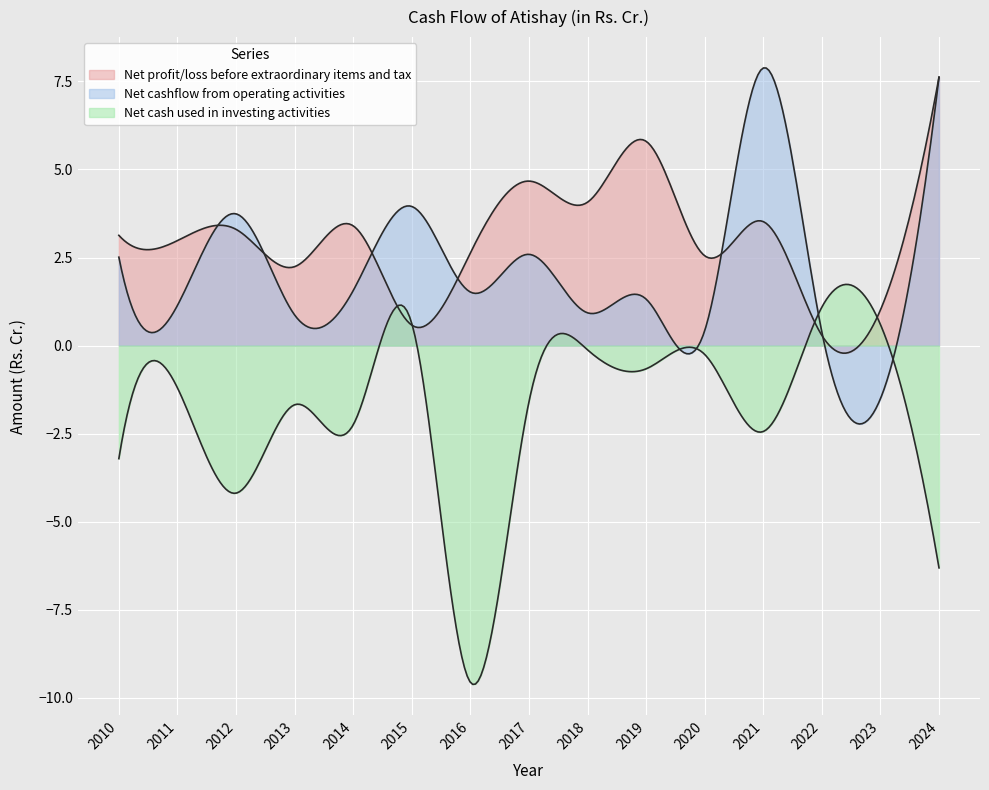

Reading left to right, what are all the values shown in this chart?

Net profit/loss before extraordinary items and tax: 3.1	3.0	3.3	2.2	3.4	0.6	2.6	4.7	4.1	5.8	2.5	3.5	0.3	1.0	7.6
Net cashflow from operating activities: 2.5	1.1	3.7	0.9	1.6	4.0	1.5	2.6	0.9	1.3	0.4	7.9	0.4	-1.5	7.6
Net cash used in investing activities: -3.2	-1.2	-4.2	-1.7	-2.2	0.6	-9.6	-1.6	-0.1	-0.7	-0.2	-2.4	1.1	0.6	-6.3